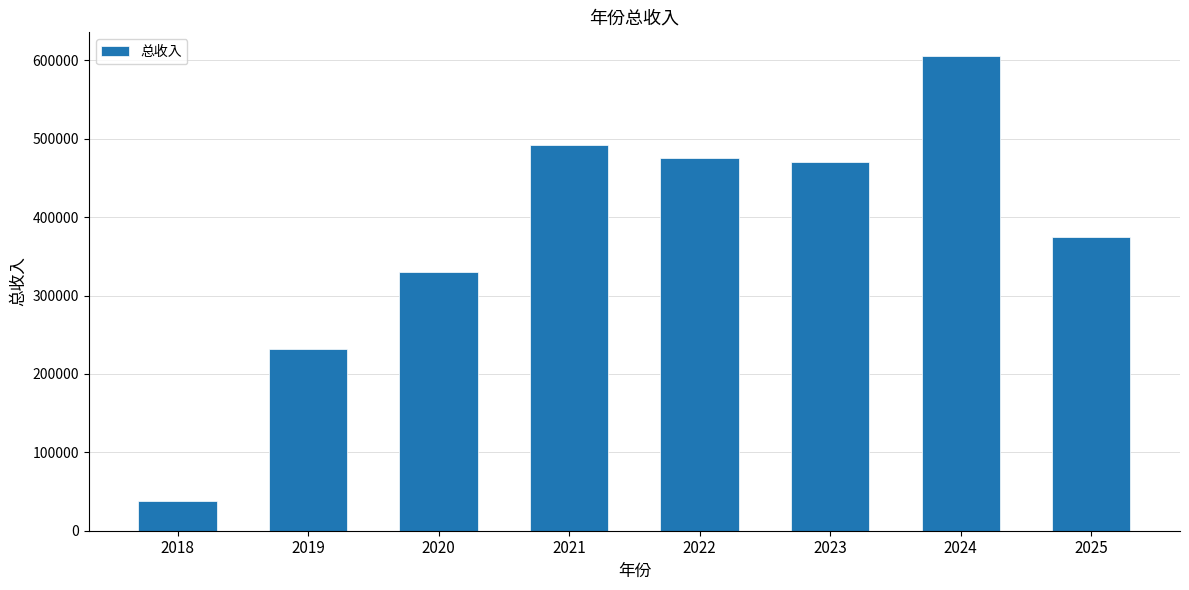

Is it true that the value at 2022 is 474854.7?

True